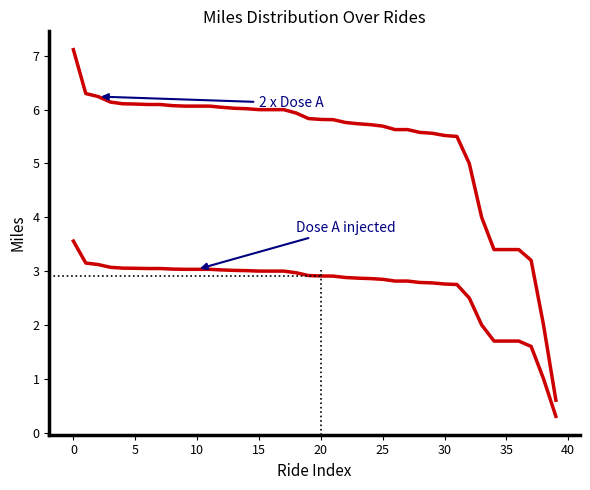

The 2 x Dose A series shows 1.3 at 20. True or false?

False